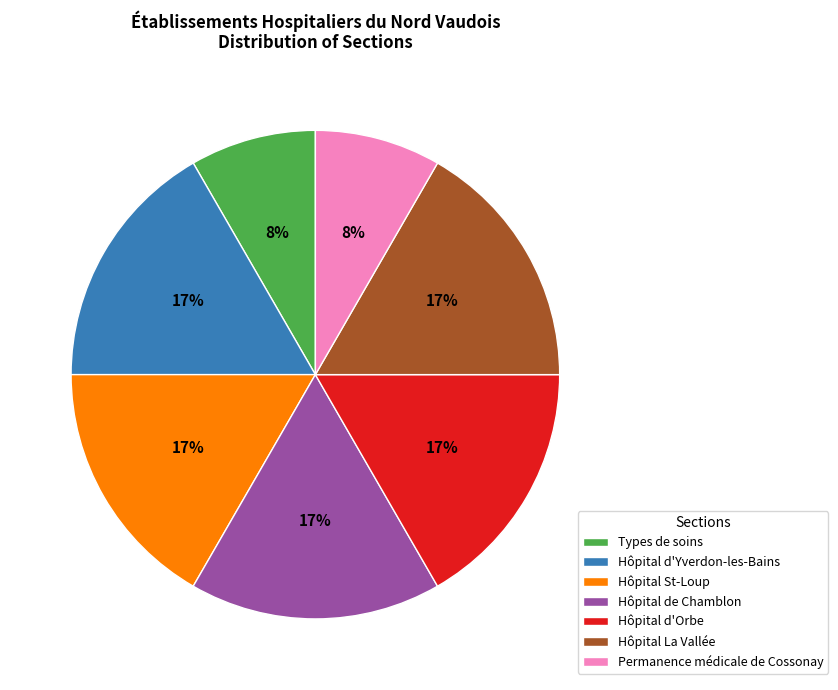

True or false: Types de soins accounts for 8% of the total.

True